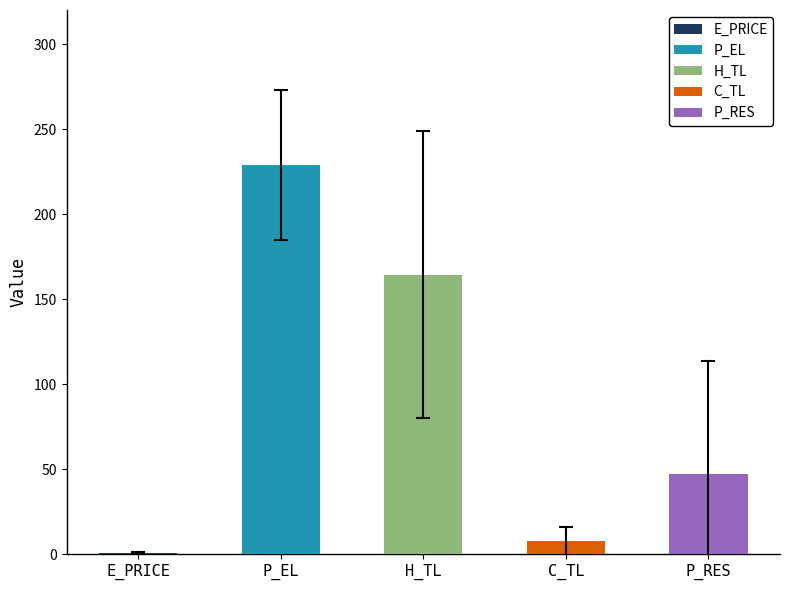

Is it true that P_RES equals 63.1 at 21?

False